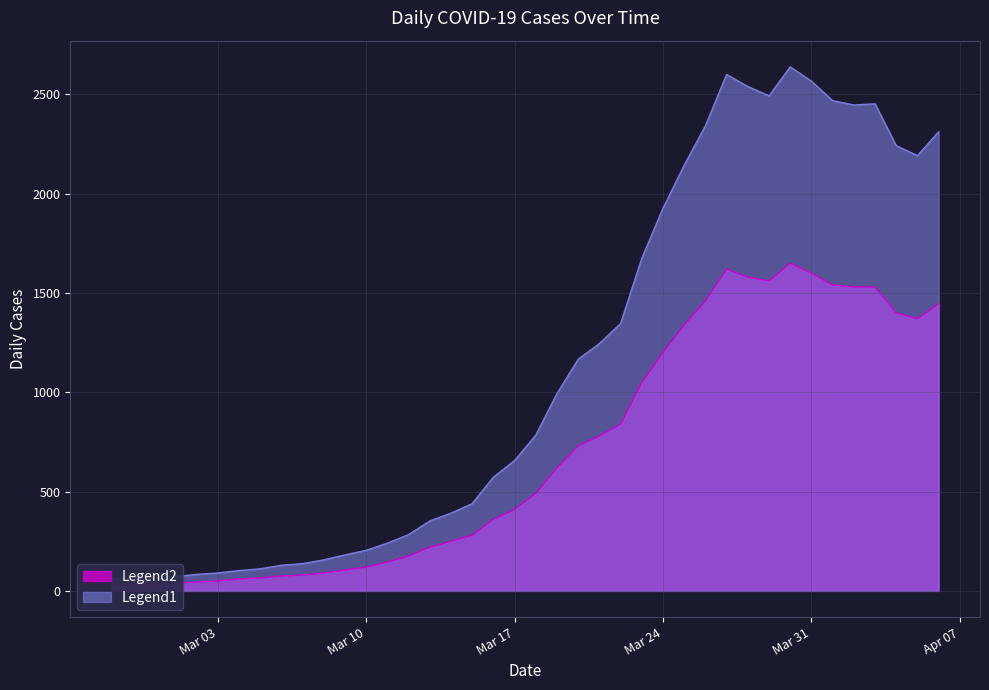

What is the total value across all series at 2020-03-30?

4288